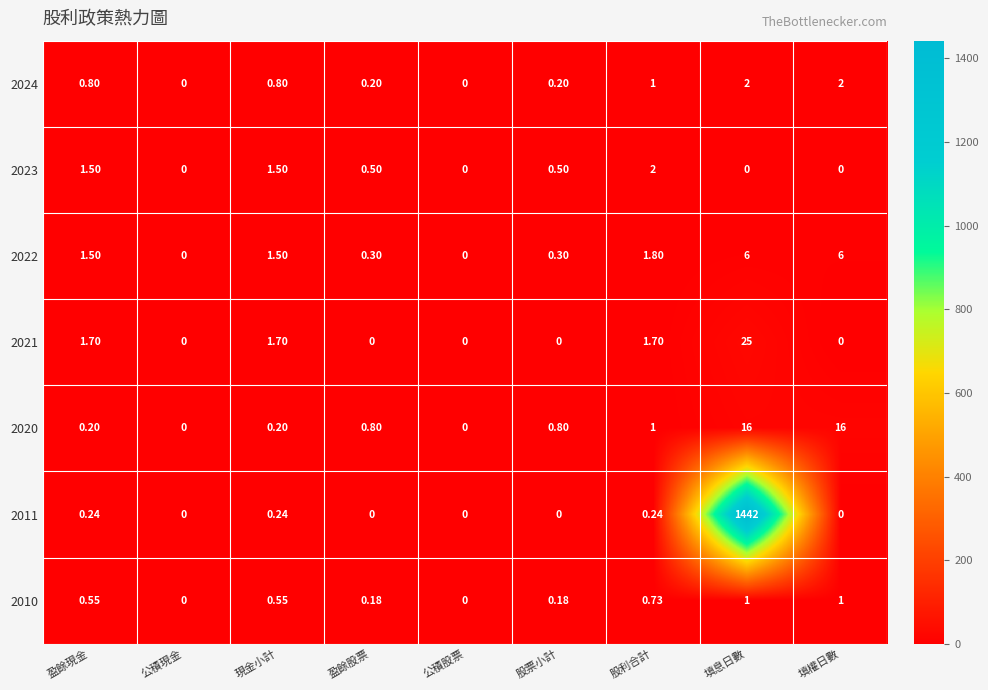

Is the value of 2024 at 股票小計 greater than the value of 2011 at 盈餘股票?

Yes